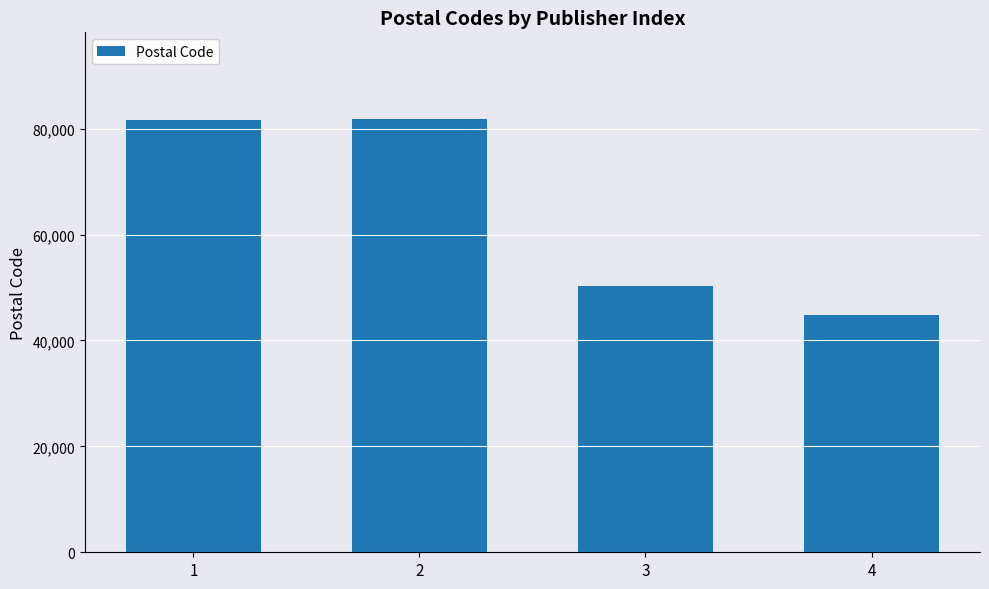

What is the minimum value shown in the chart?

44795